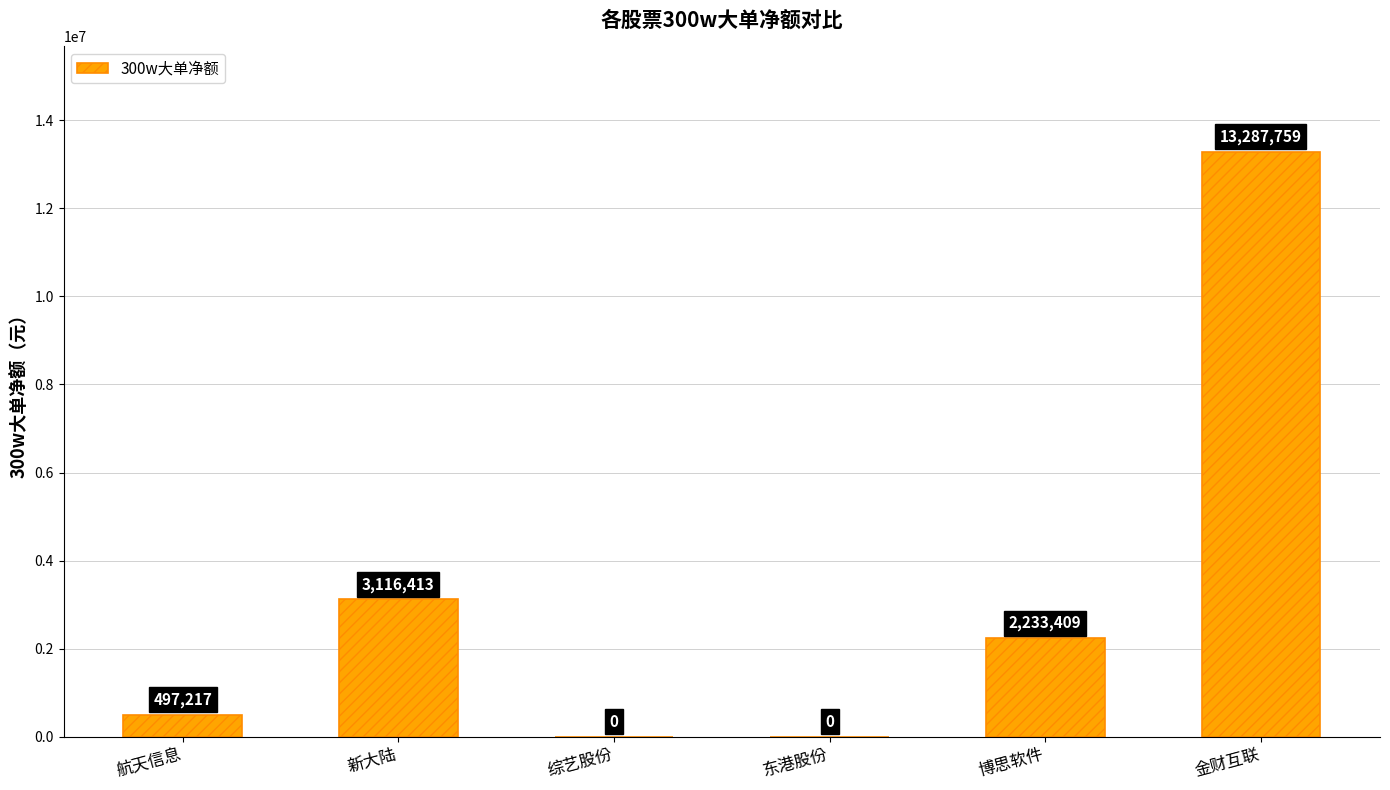

Reading left to right, what are all the values shown in this chart?

497217	3116413	0	0	2233409	13287759